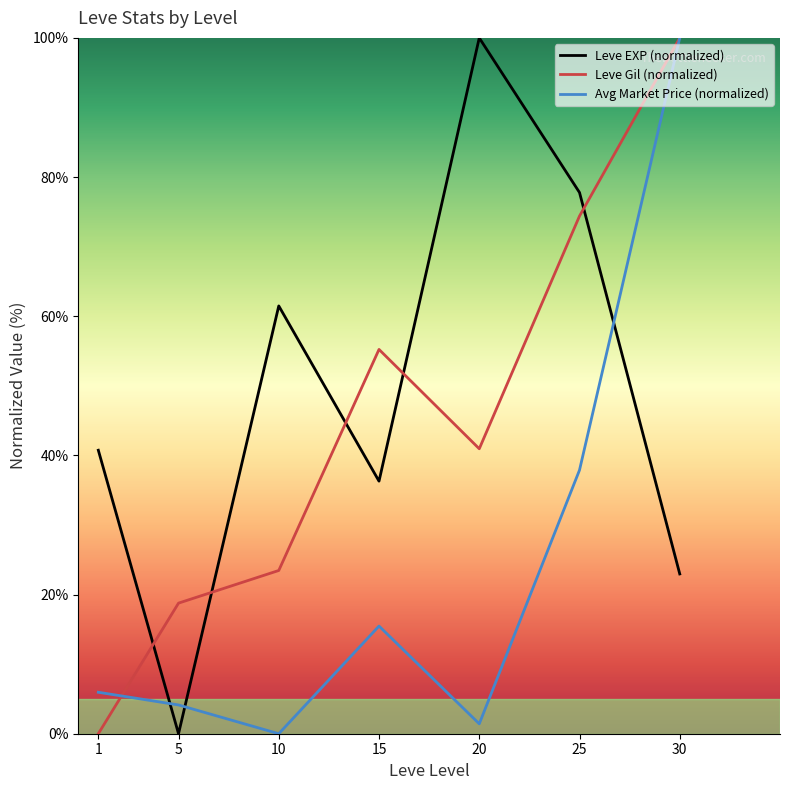

What is the difference between the second highest and minimum values in the Avg Market Price (normalized) series?

37.9